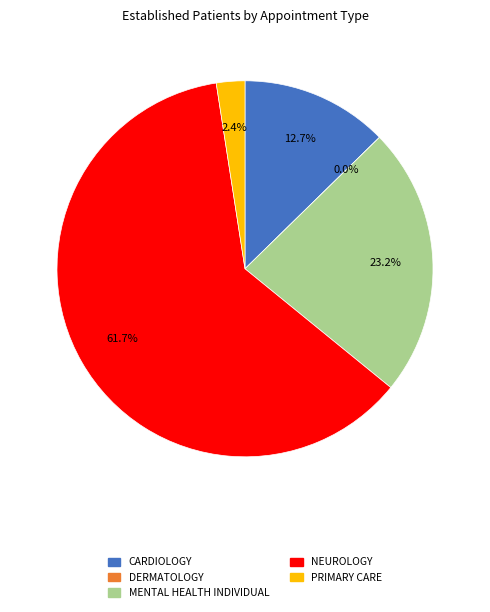

To the nearest percent, what is the difference between the NEUROLOGY and MENTAL HEALTH INDIVIDUAL slice percentages?

38%